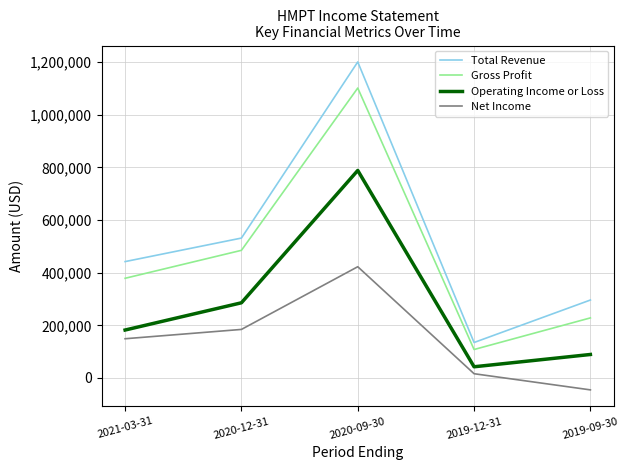

What is the difference between the second highest and minimum values in the Net Income series?

229700